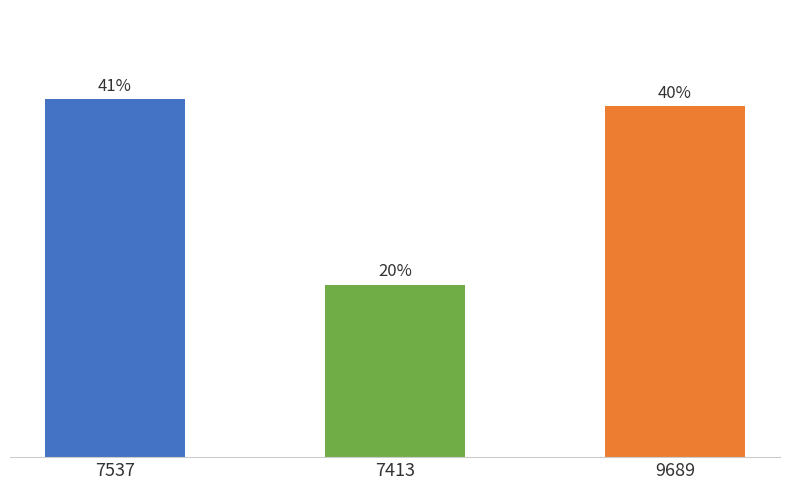

Reading right to left, extract all data points from this chart.

0.4	0.2	0.4